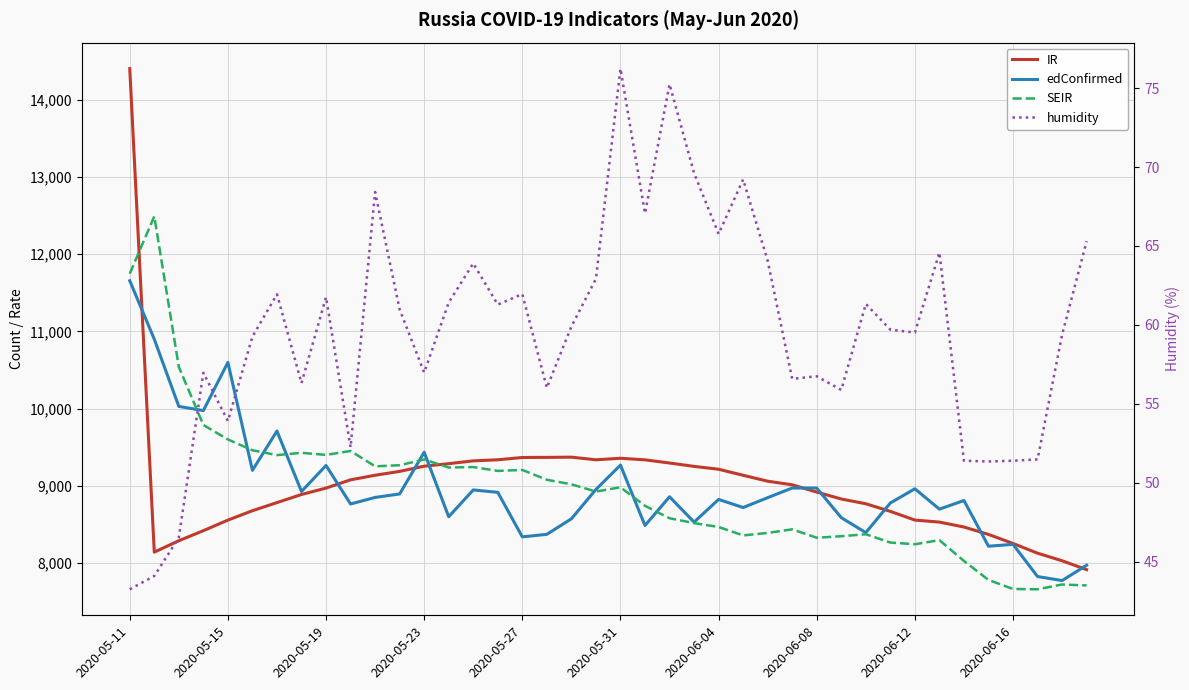

Is it true that humidity equals 42.7 at 21?

False